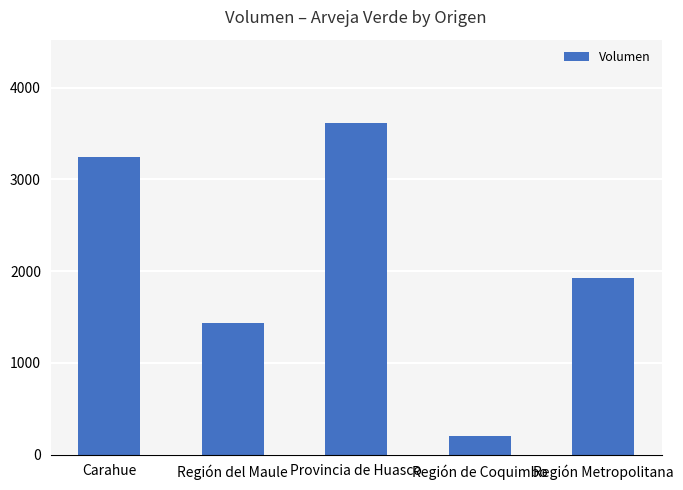

Reading right to left, transcribe all the data shown in this chart.

Región Metropolitana=1930	Región de Coquimbo=200	Provincia de Huasco=3618	Región del Maule=1430	Carahue=3243